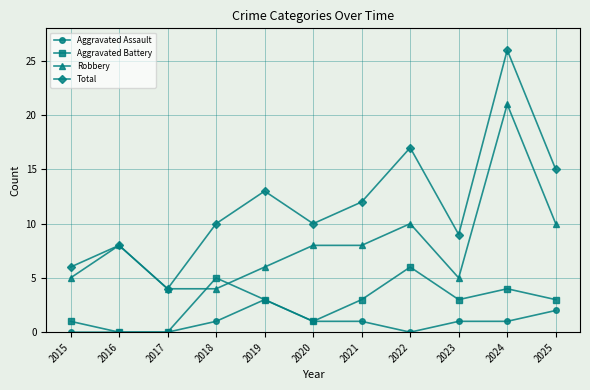

True or false: Total and Aggravated Battery cross at least once.

False